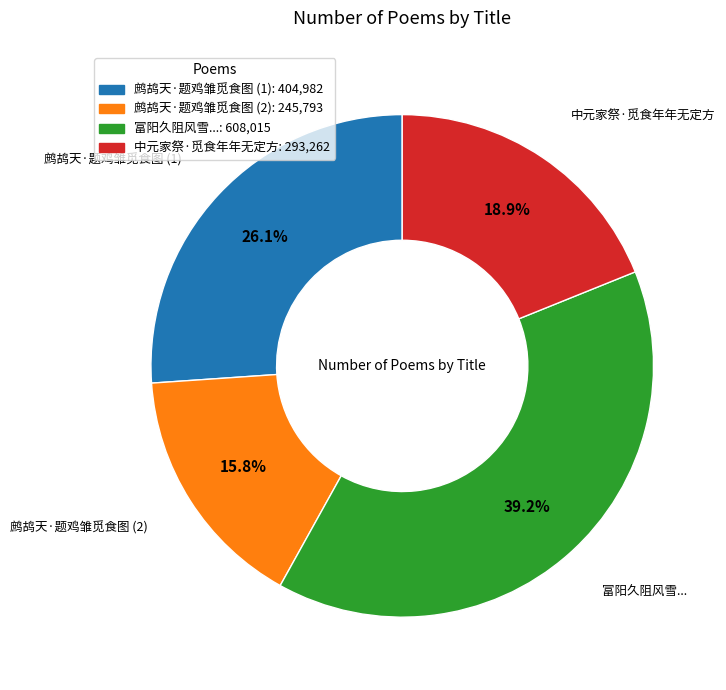

Which category has the smallest portion of the pie?

鹧鸪天·题鸡雏觅食图 (2)